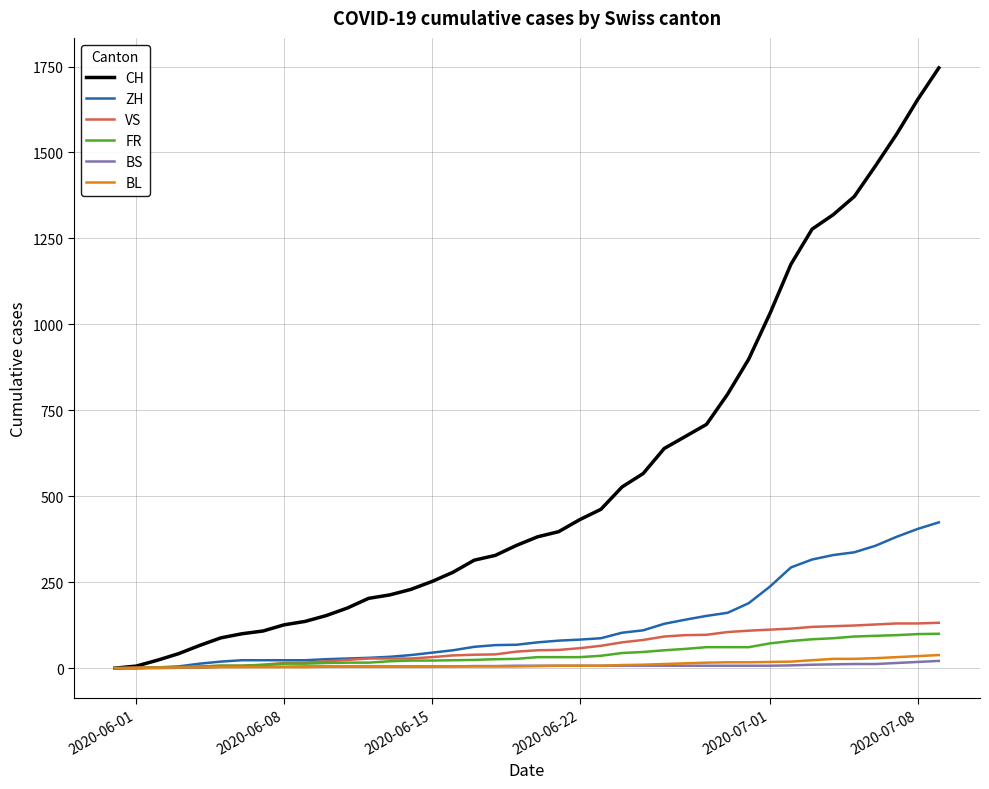

What is the maximum value shown in the chart?

1746